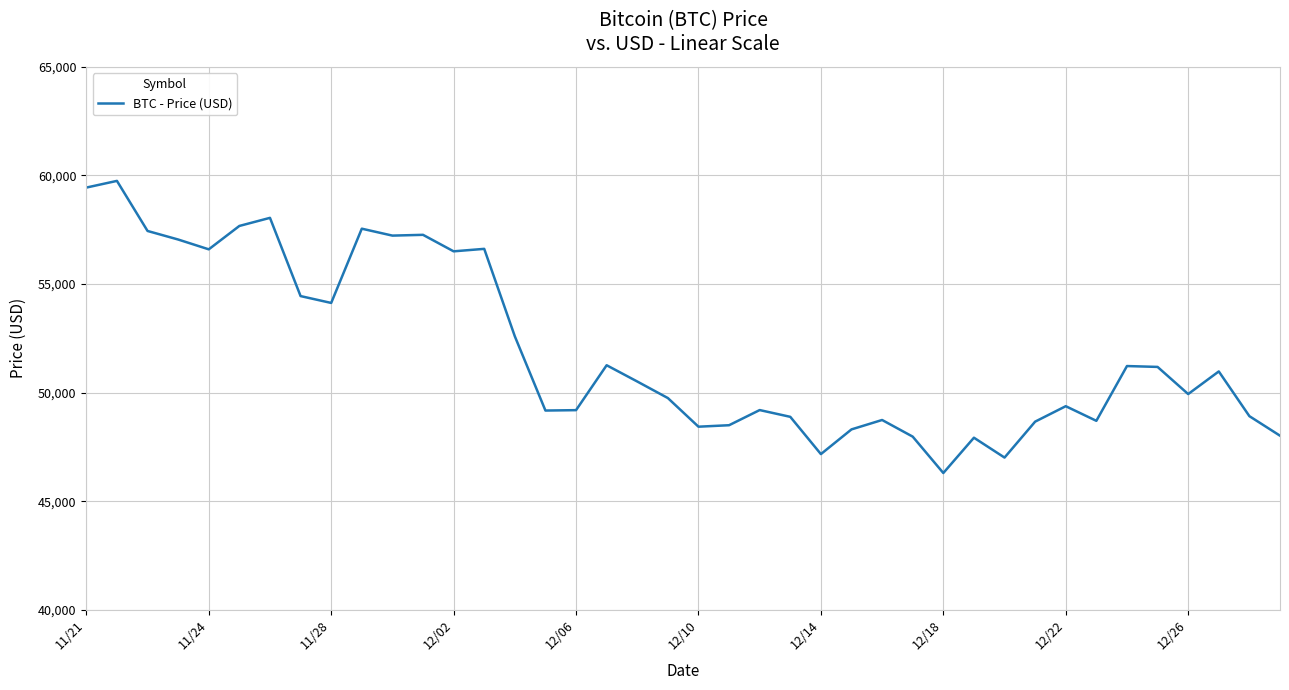

What is the difference between the maximum and minimum values?

13453